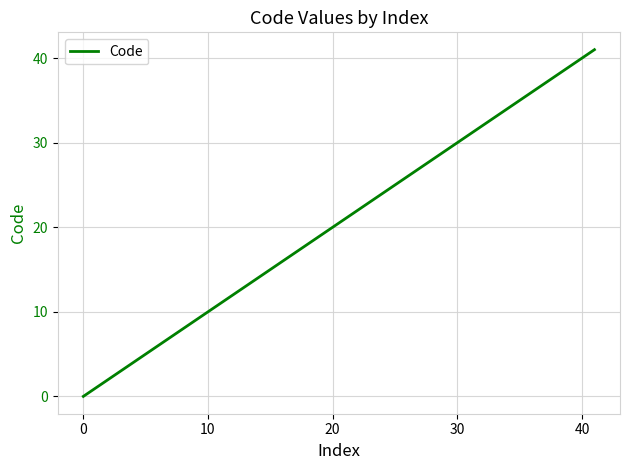

What is the greatest value displayed?

41